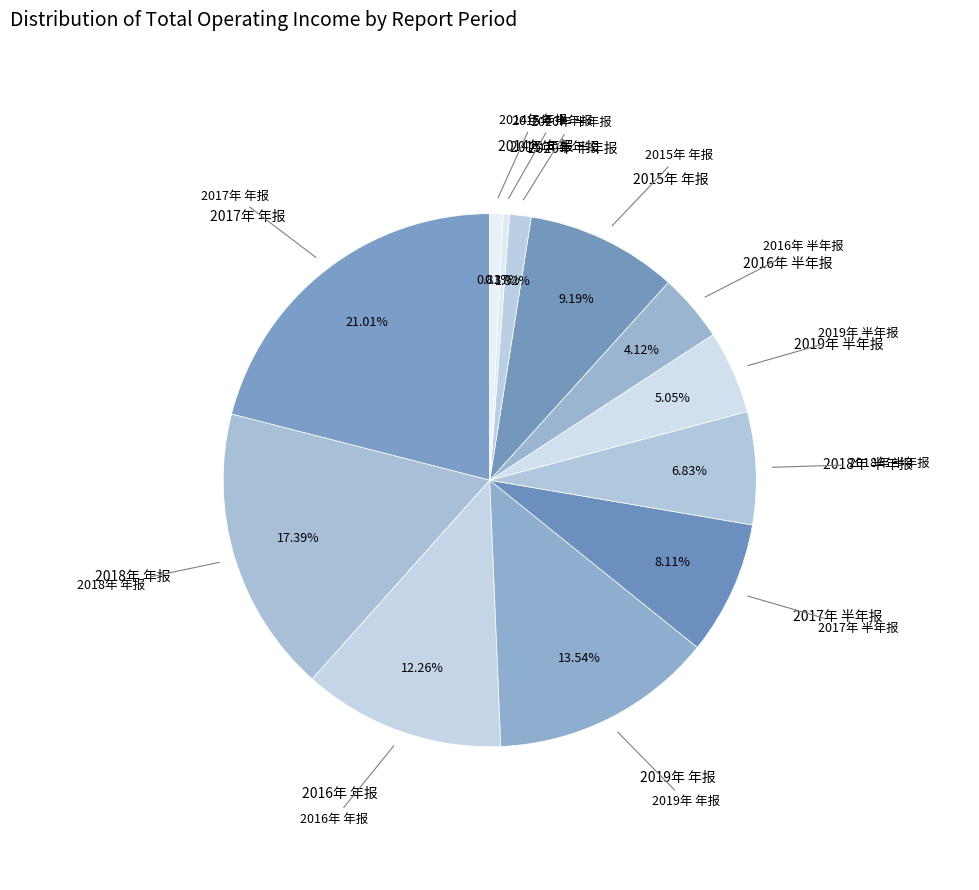

To the nearest percent, what is the difference between the largest and smallest slice percentages?

21%